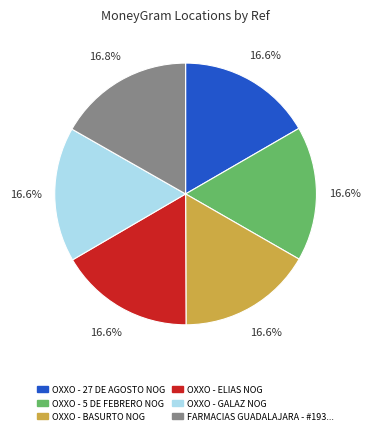

Does any single category account for the majority?

No